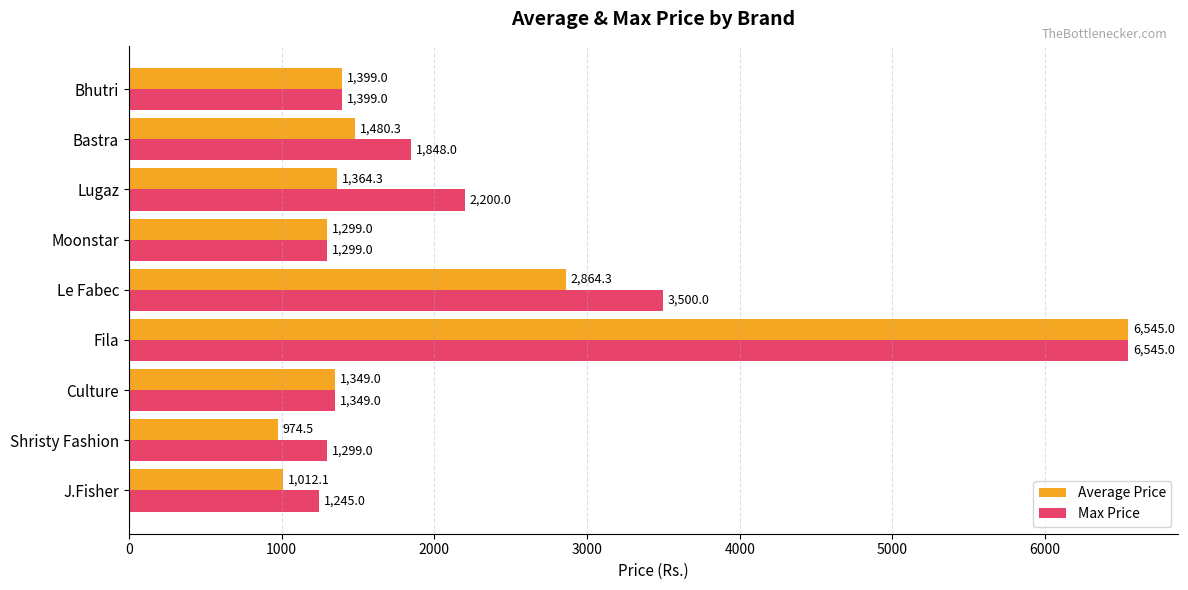

Which series has the largest range (max minus min)?

Average Price